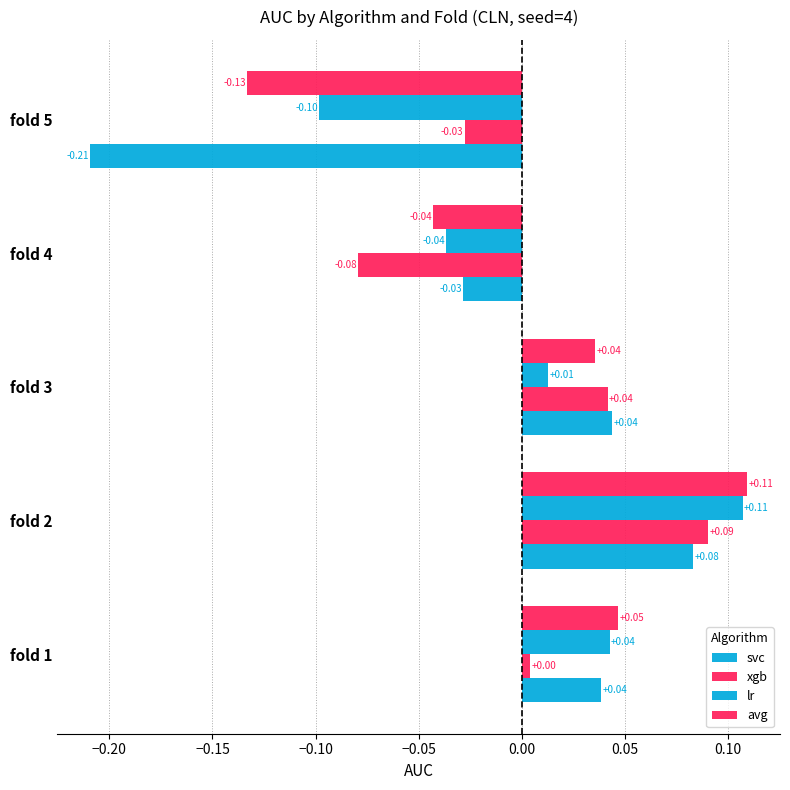

List the series in order of their peak value, highest first.

avg, lr, xgb, svc